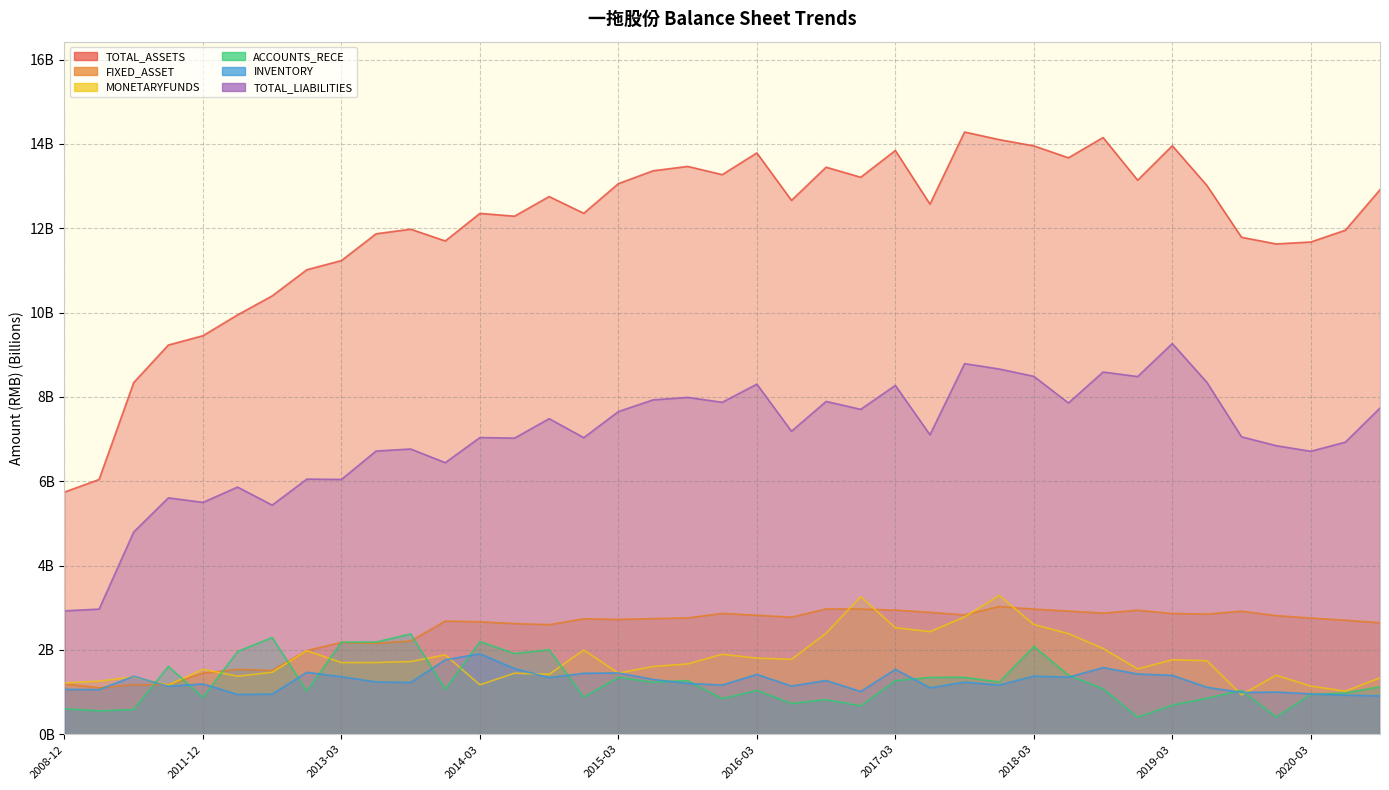

How many data points in TOTAL_ASSETS are above 12?

23